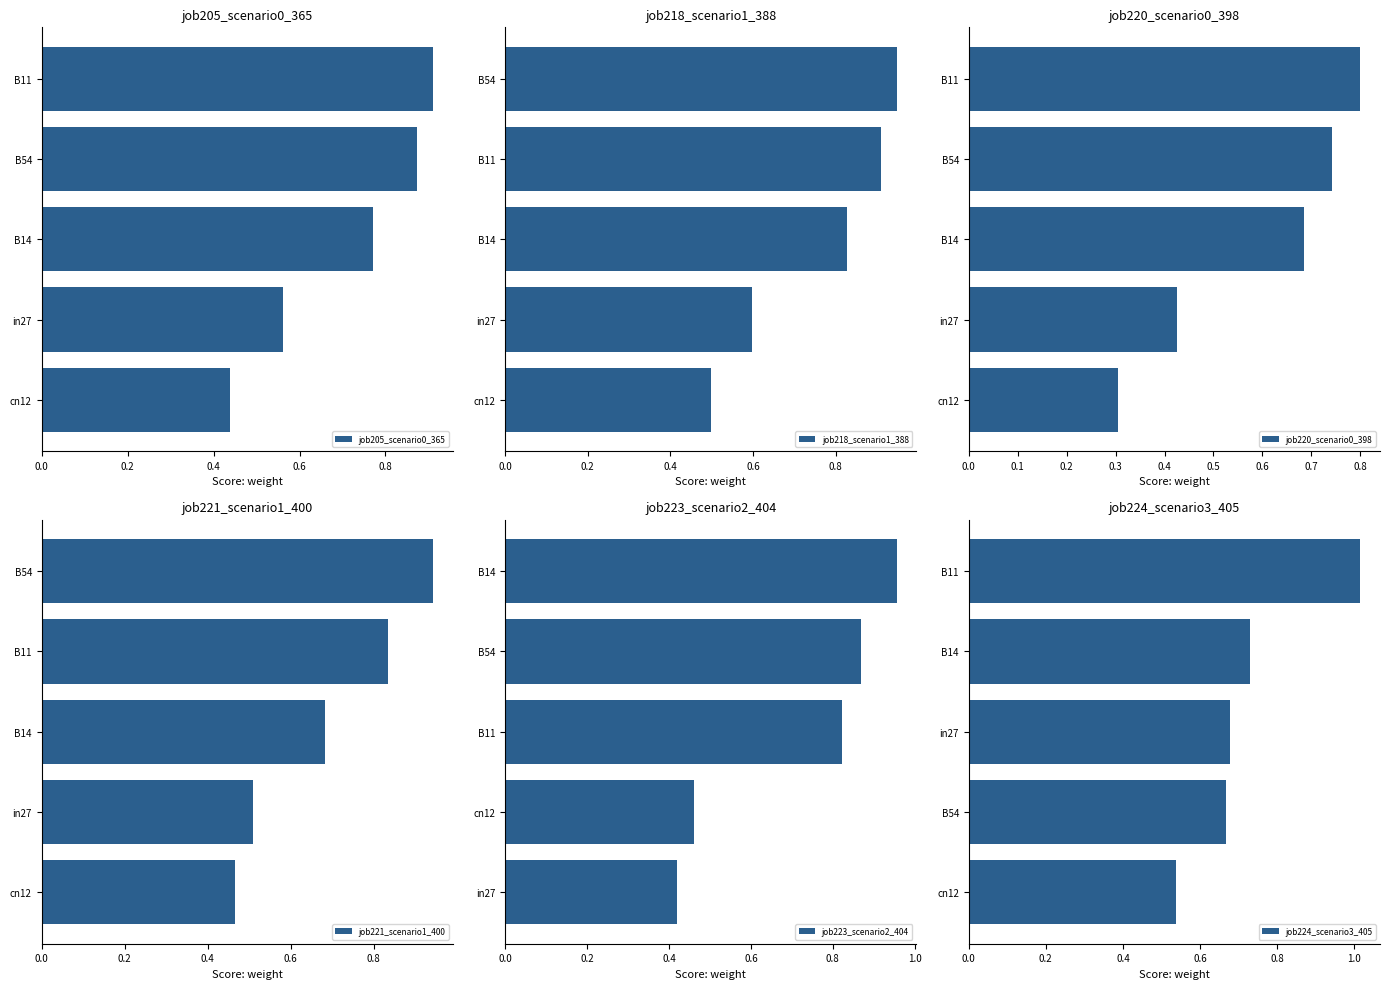

How many job205_scenario0_365 values are between 0 and 1?

5